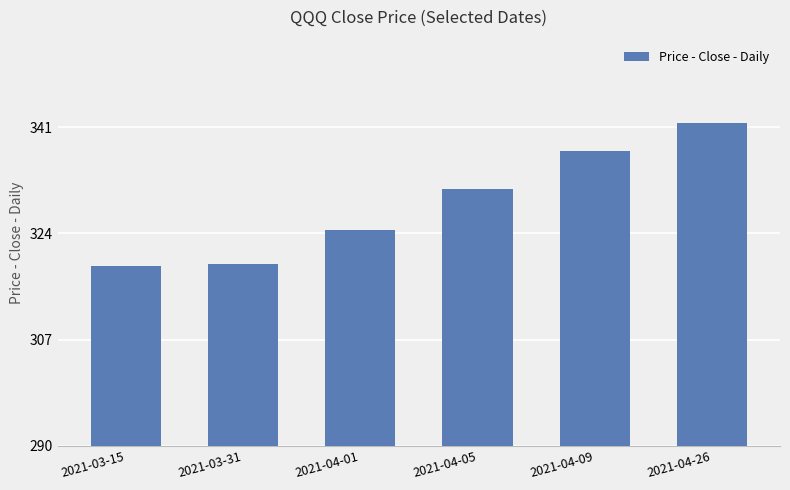

What is the minimum value shown in the chart?

318.8